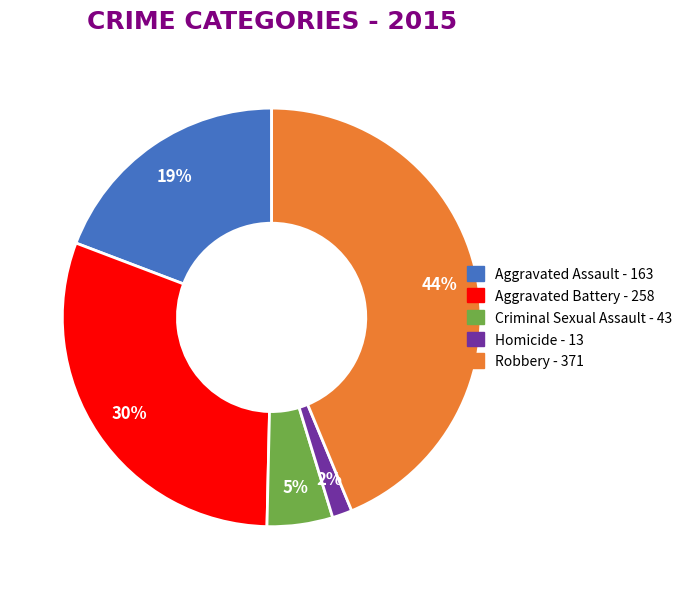

Is the sum of Aggravated Battery and Homicide greater than half?

No